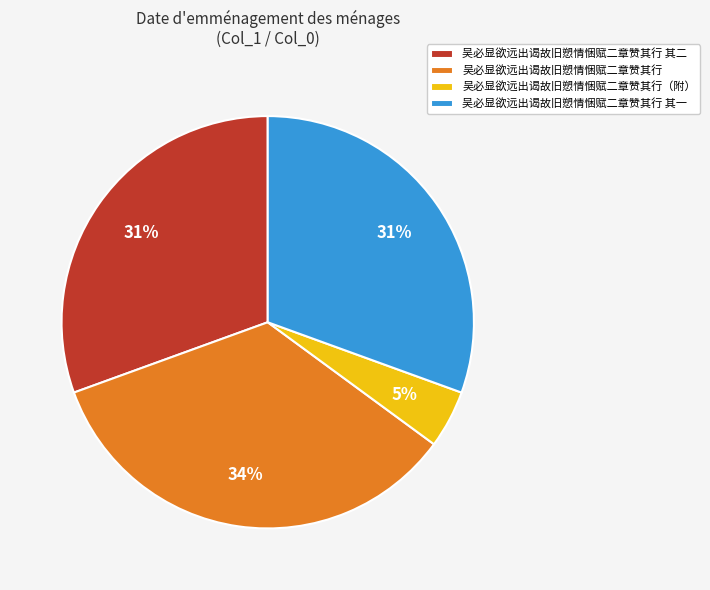

To the nearest percent, what is the average slice percentage?

25%